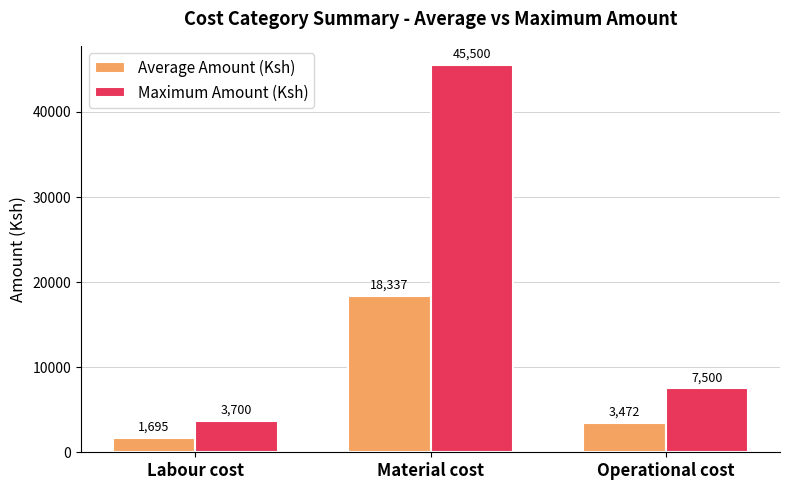

Is it true that Average Amount (Ksh) equals 7106.3 at Material cost?

False